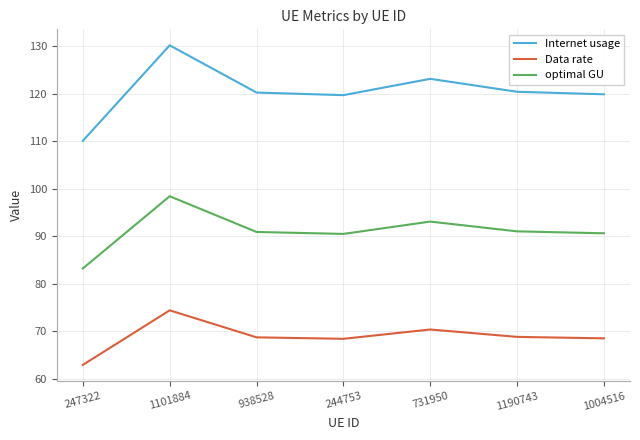

Is it true that optimal GU equals 90.9 at 938528?

True